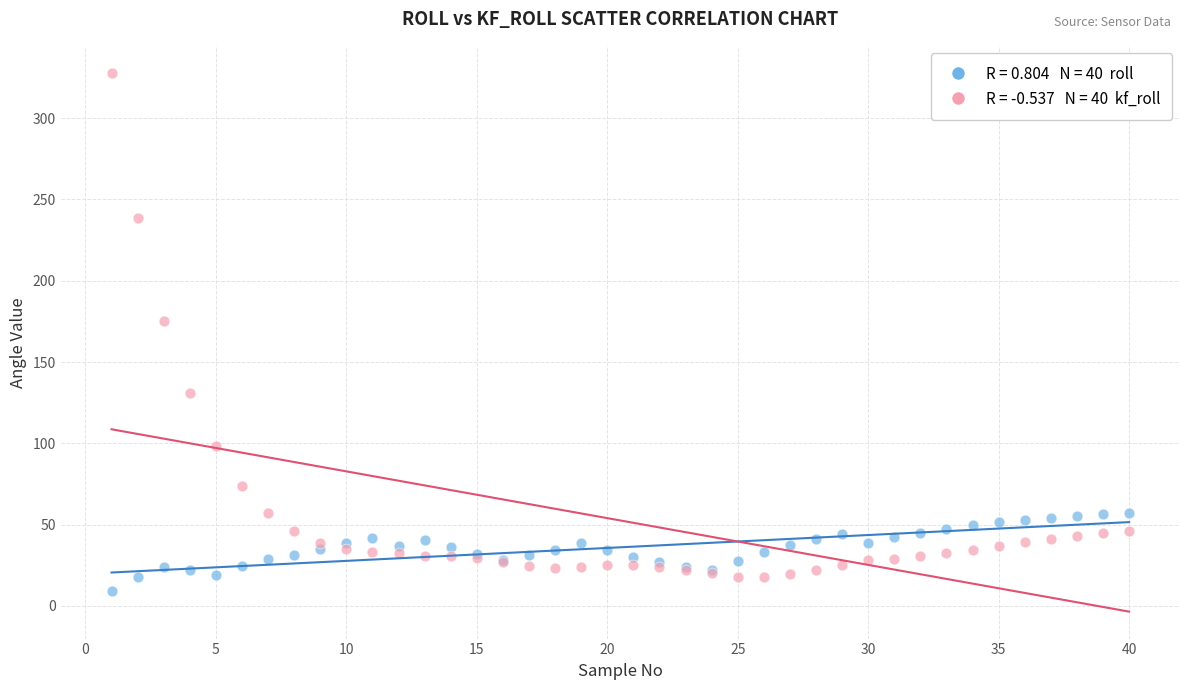

Across all series, what Y value is closest to 168?

175.5